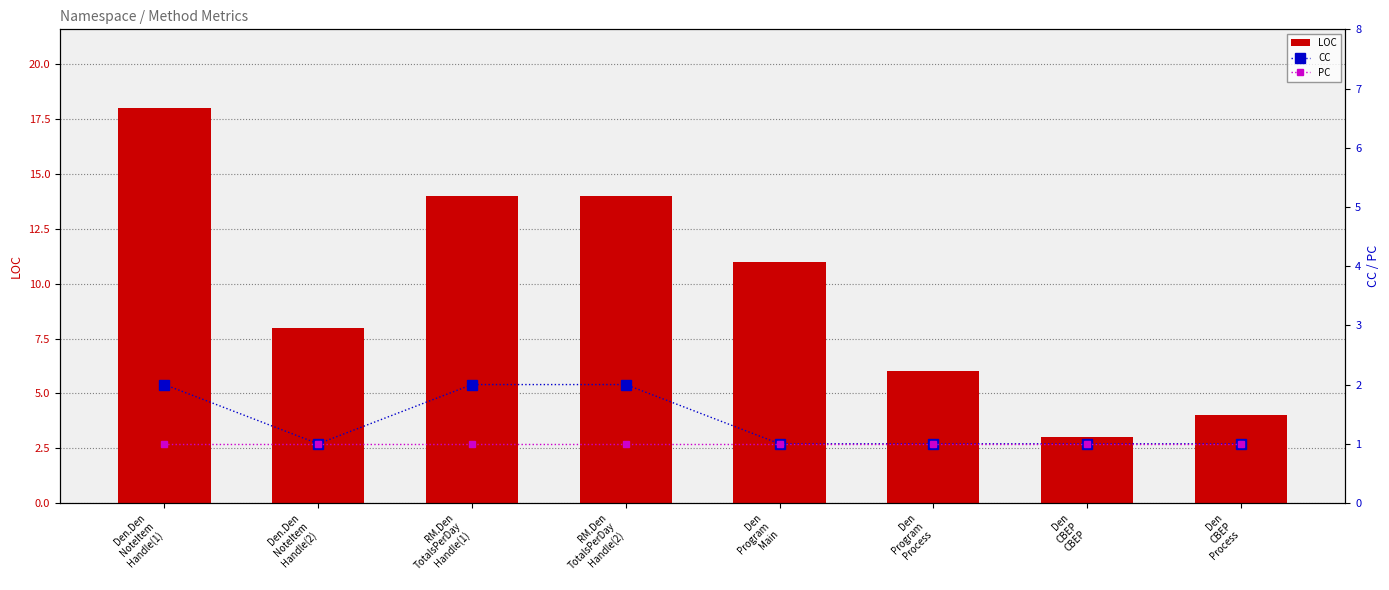

What position from the left is RM.Den
TotalsPerDay
Handle(1)?

3